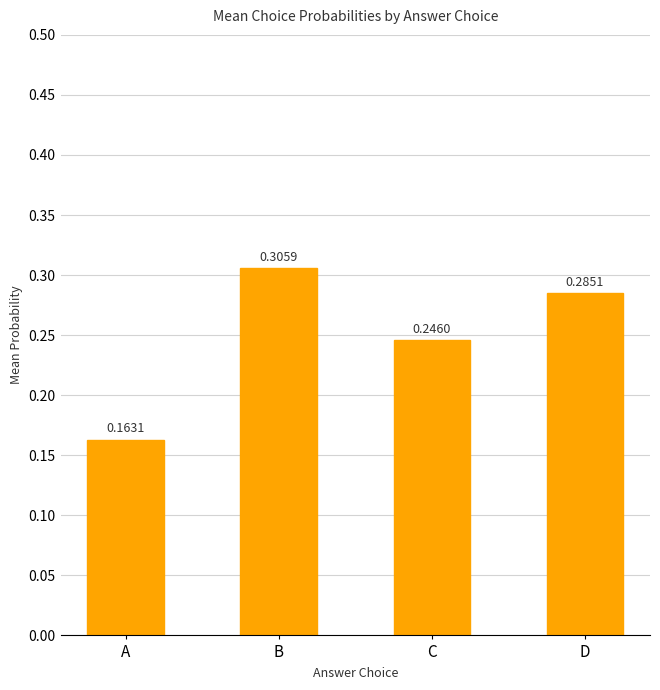

Which label corresponds to the smallest value in the chart?

A